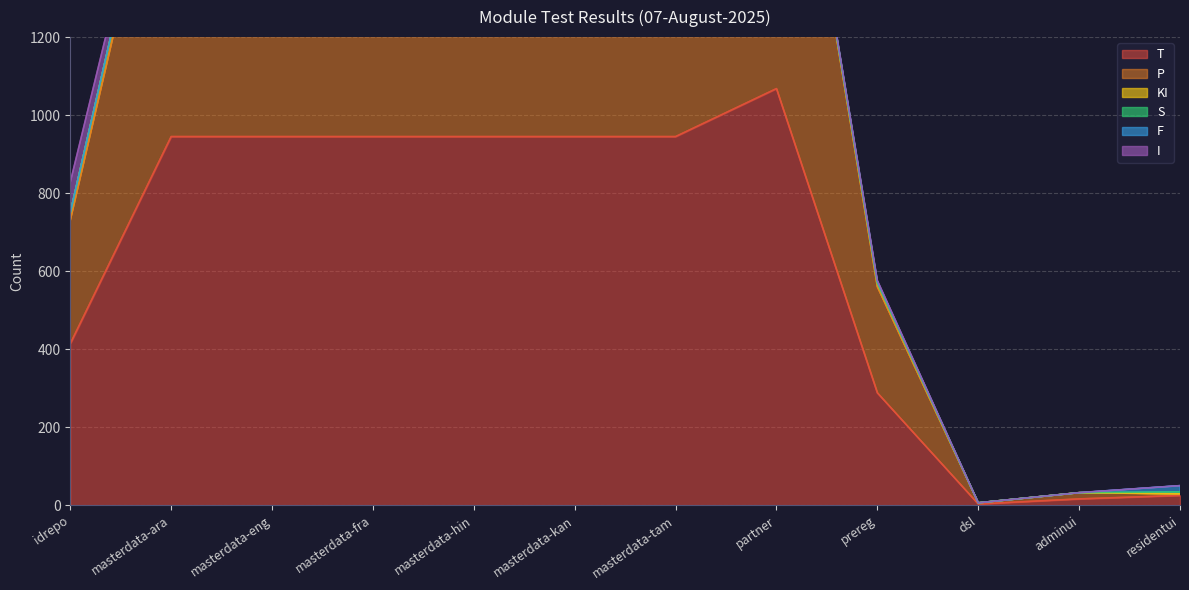

True or false: I has a value of 27 at partner.

False